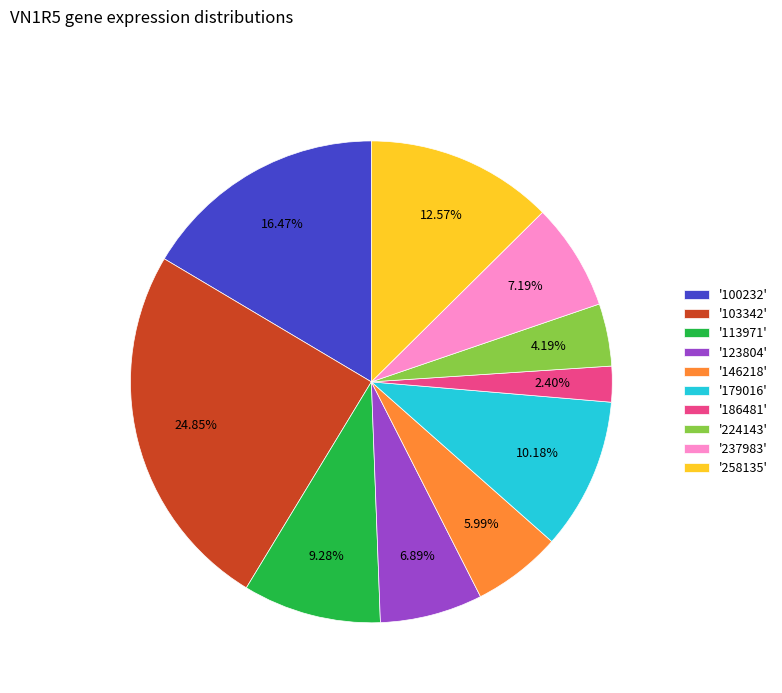

Does '123804' represent more than half of the total?

No